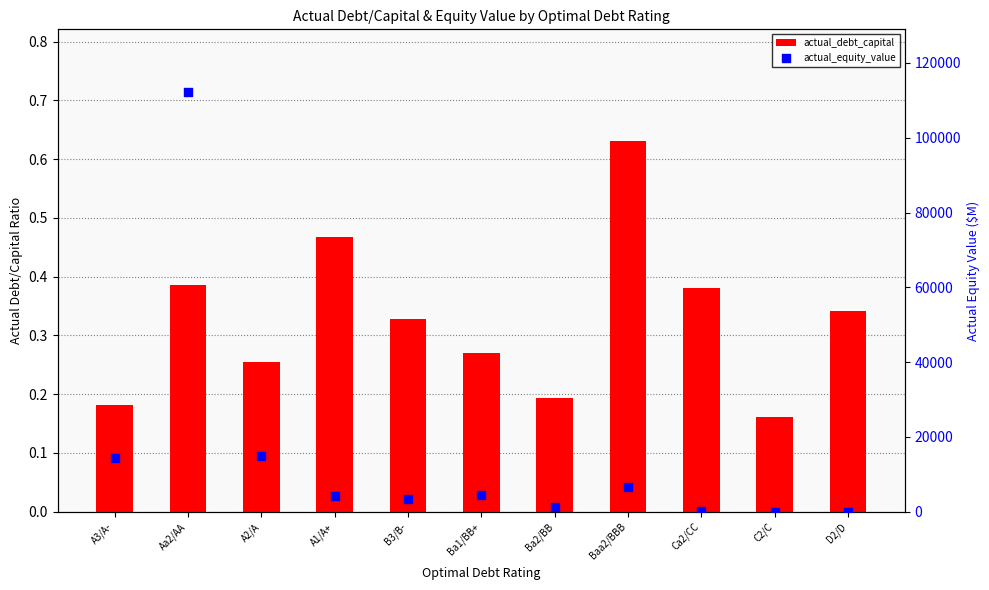

Which series has the largest Y range (max minus min)?

actual_equity_value